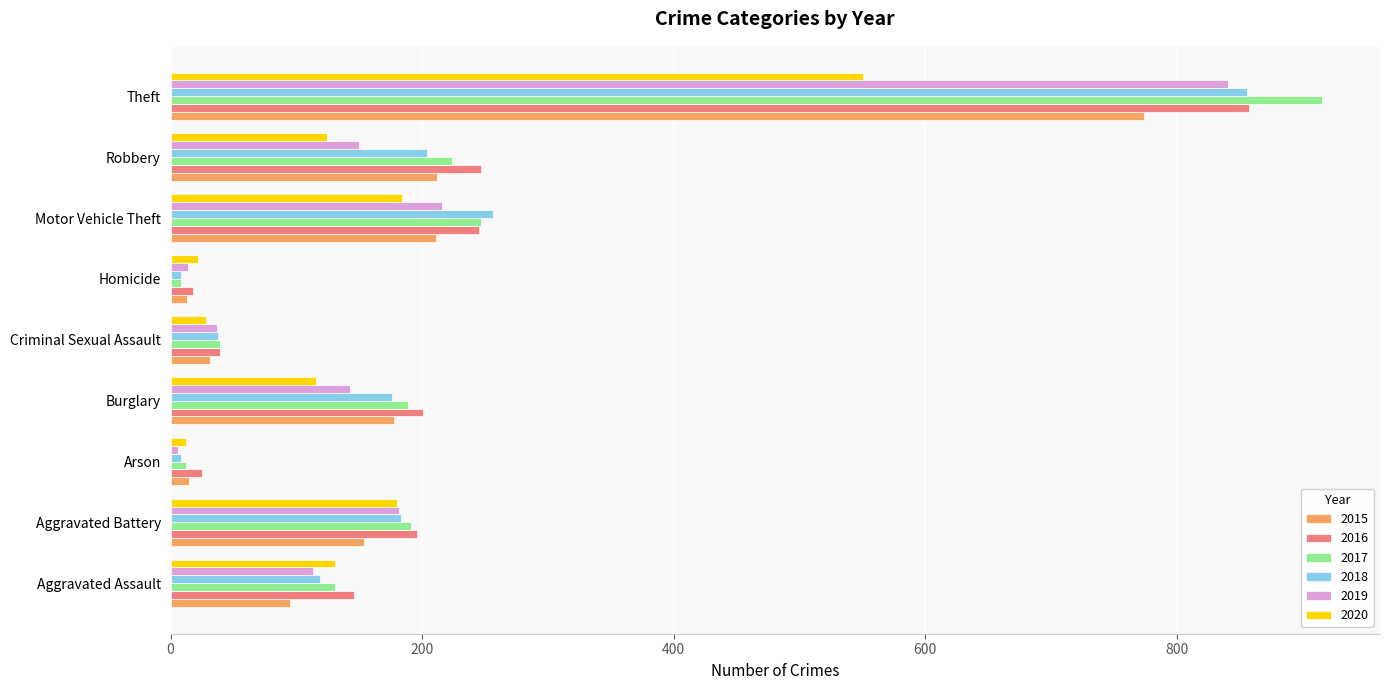

Between Criminal Sexual Assault and Robbery, which series saw the biggest shift?

2016